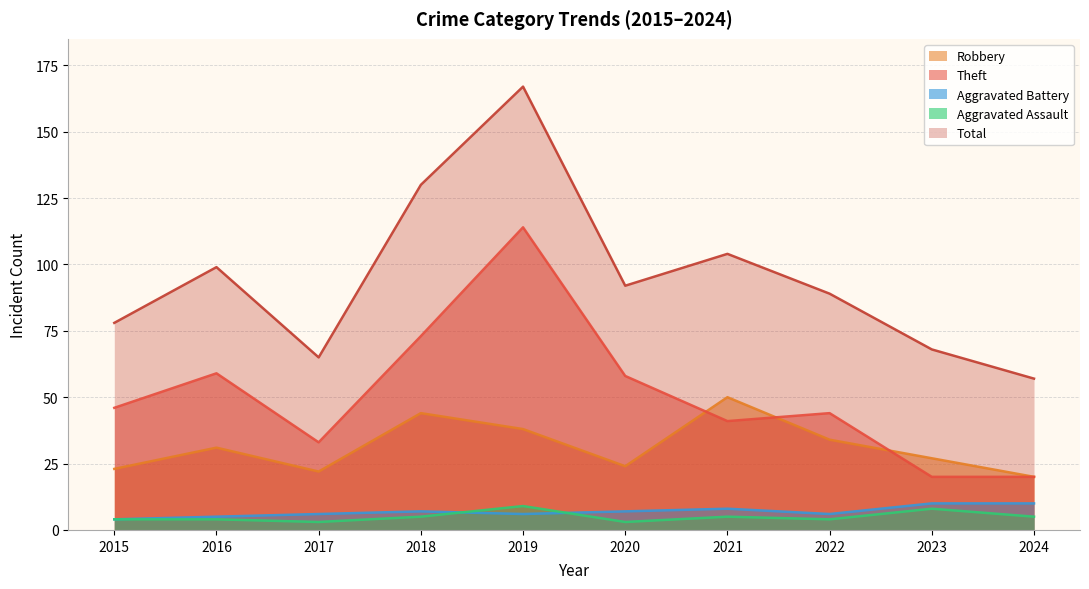

What is the difference between the maximum and minimum values in the Total series?

110